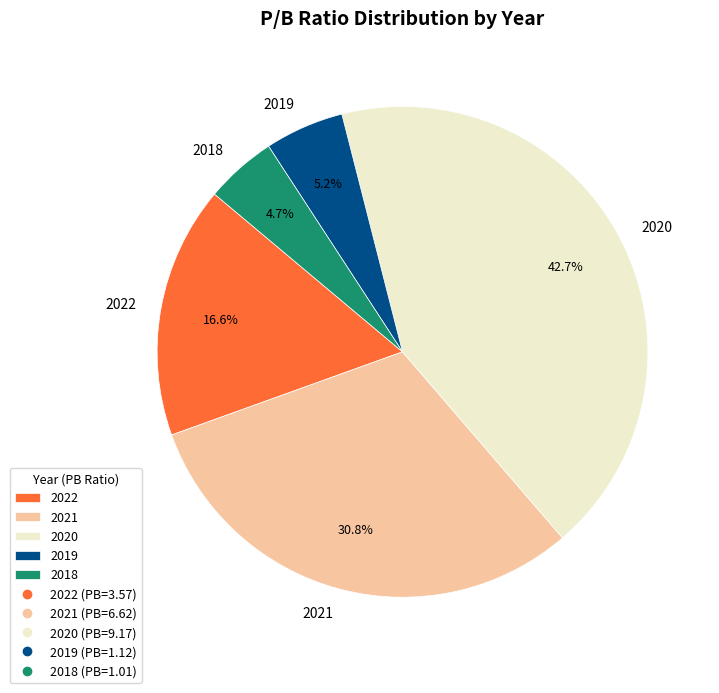

To the nearest percent, what is the difference between the largest and smallest slice percentages?

38%